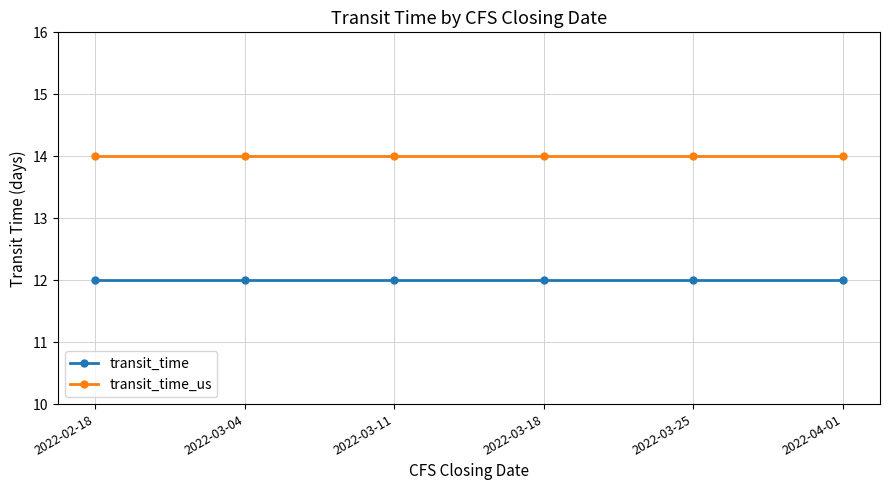

What is the maximum value shown in the chart?

14